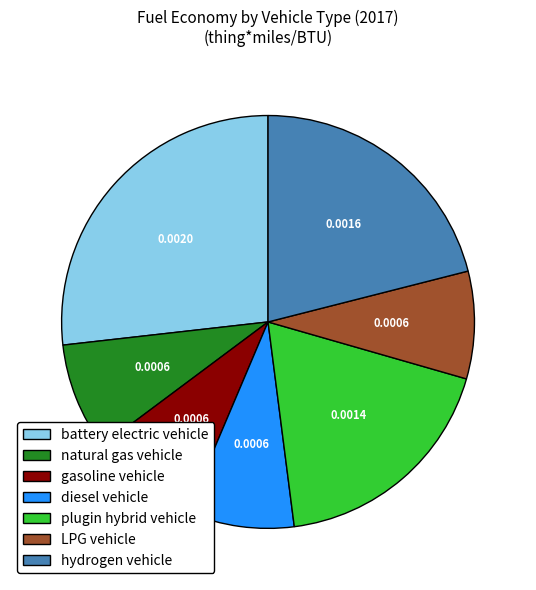

Does any single category account for the majority?

No